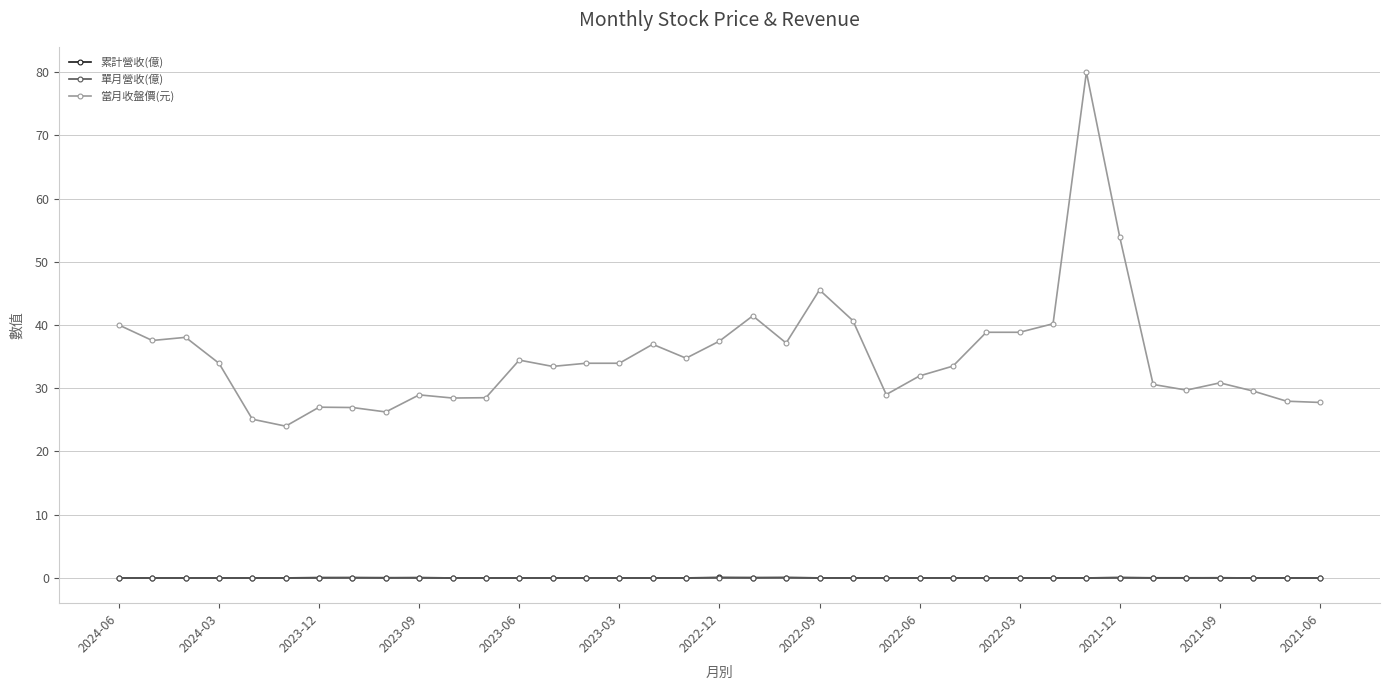

Which series has the largest total across all categories?

當月收盤價(元)